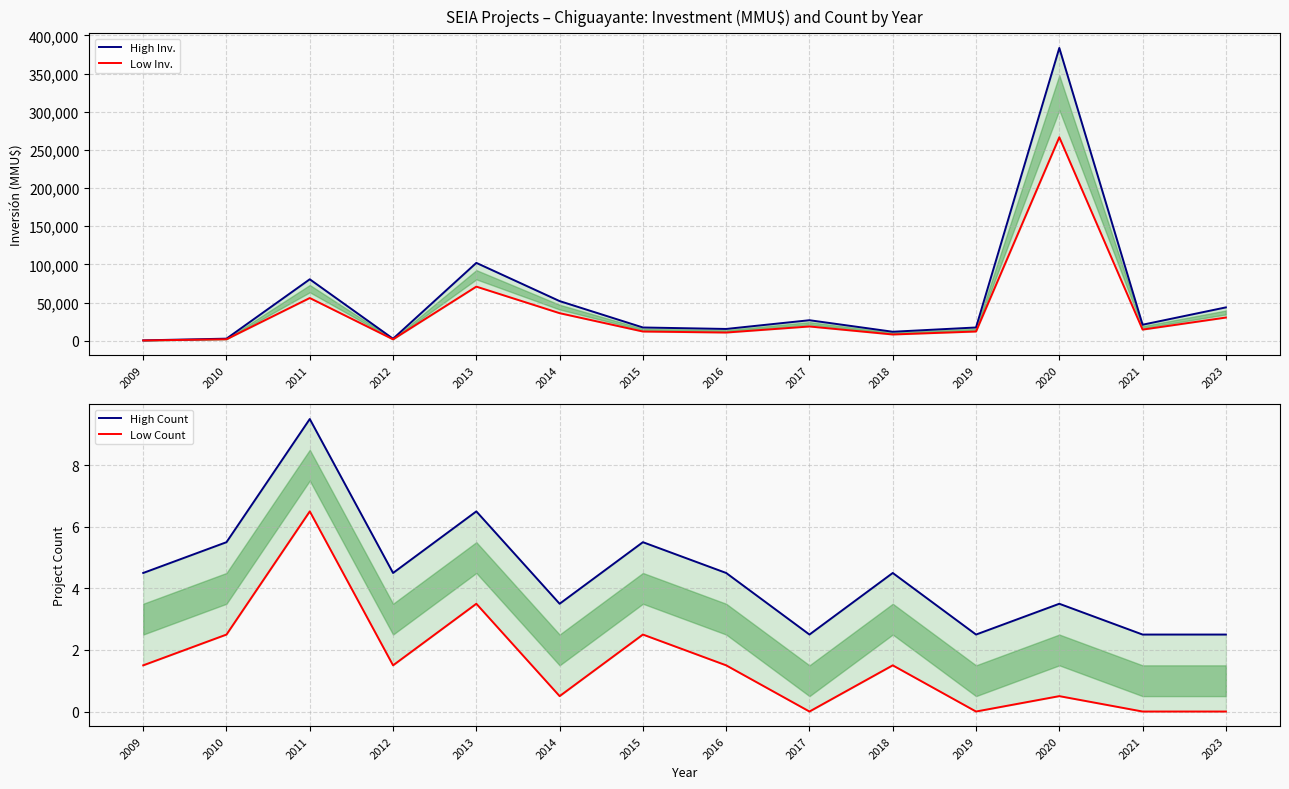

True or false: Low Count and High Inv. intersect in this chart.

False